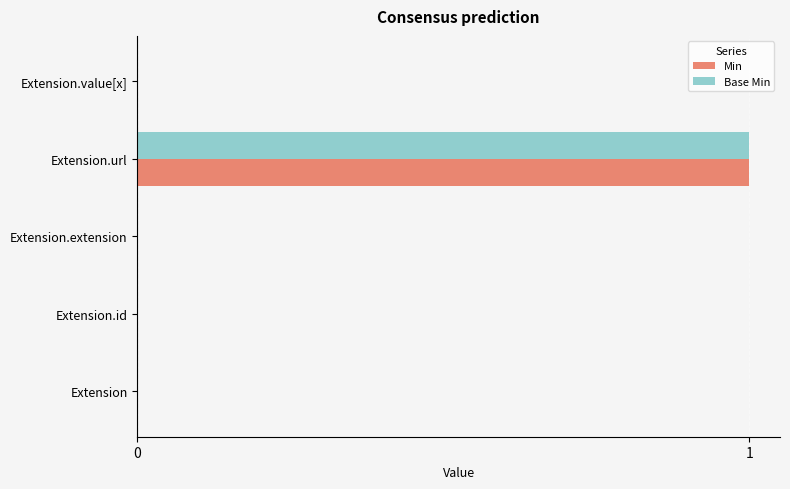

At which label does Min reach its peak?

Extension.url